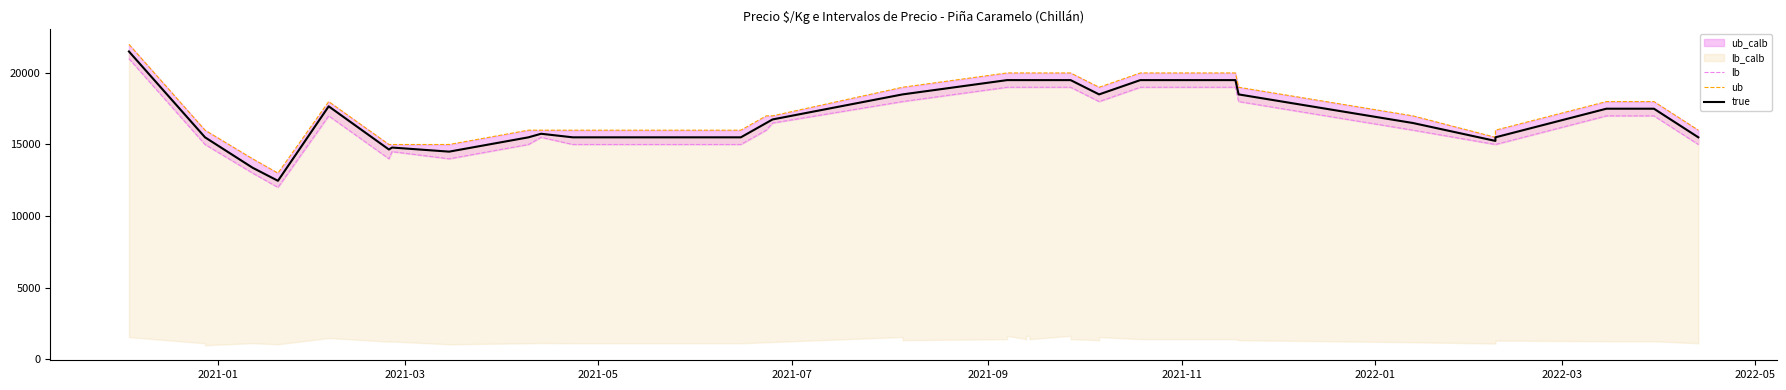

What is the average value of the lb series?

16788